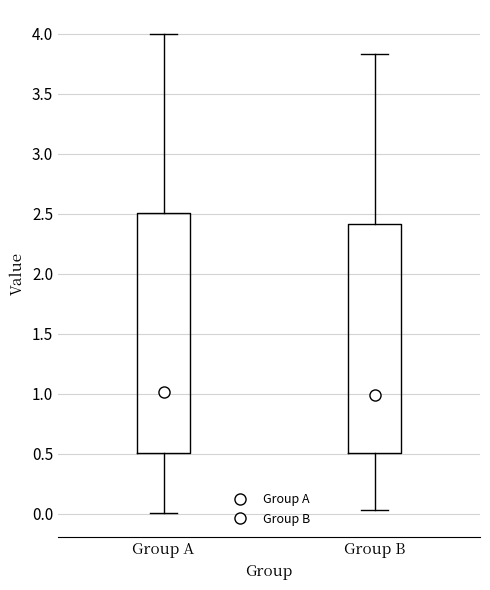

Where is the upper edge of the box for Group B on the y-axis? The values are not printed on the chart, so give them approximately, as read against the axis.

2.40